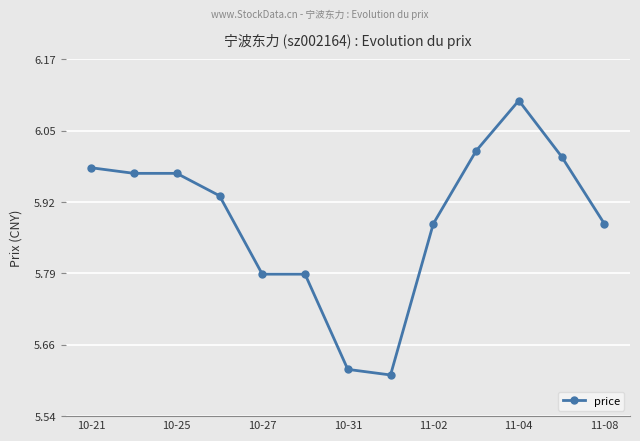

What is the value of the 11th point from the left?

6.1